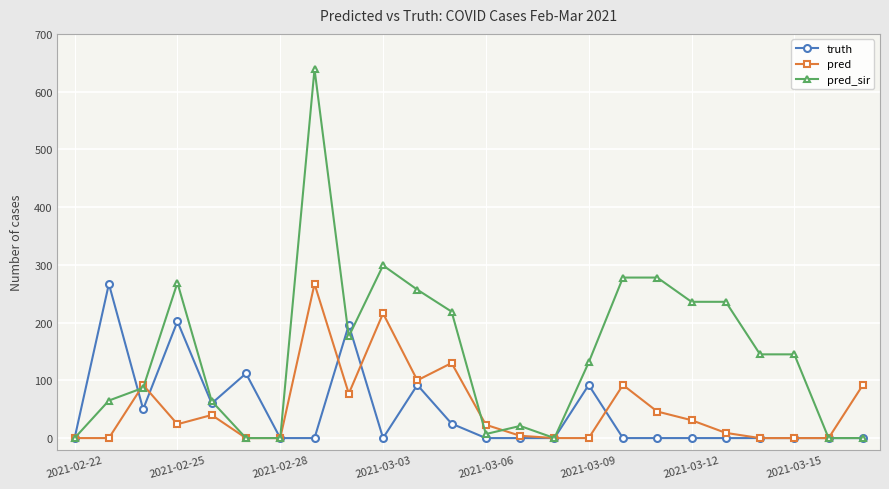

True or false: pred_sir has more than 2 points higher than both neighbors.

True